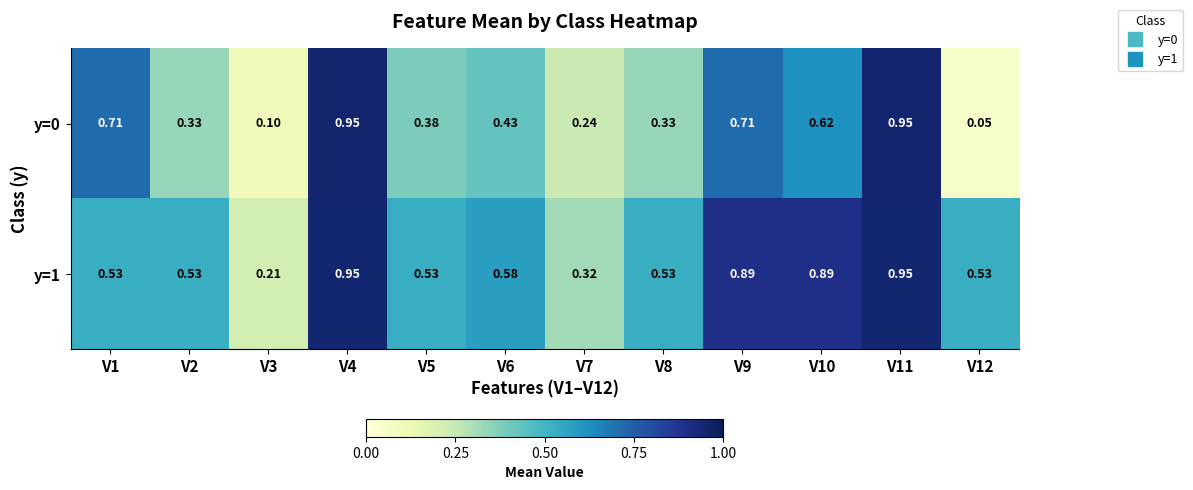

Which category has the lowest value across all series?

V12